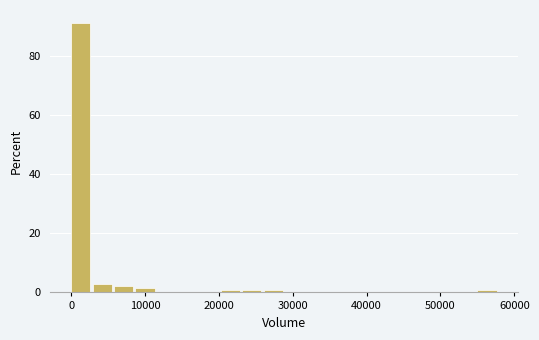

Read against the x-axis, roughly where is the centre of the tallest bar?

1000